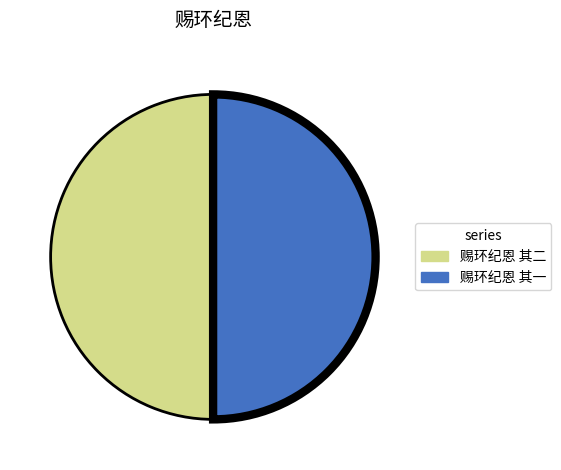

What is the ratio of the value at 赐环纪恩 其二 to the value at 赐环纪恩 其一?

1.0